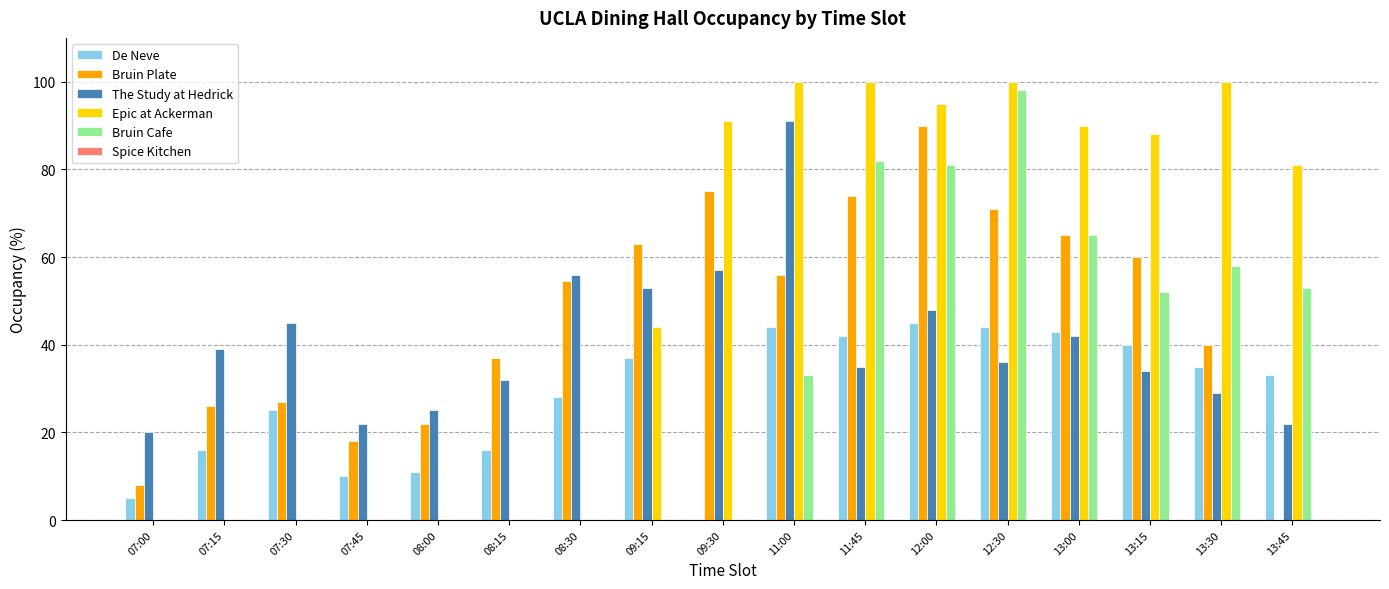

How many data points does each series have?

17